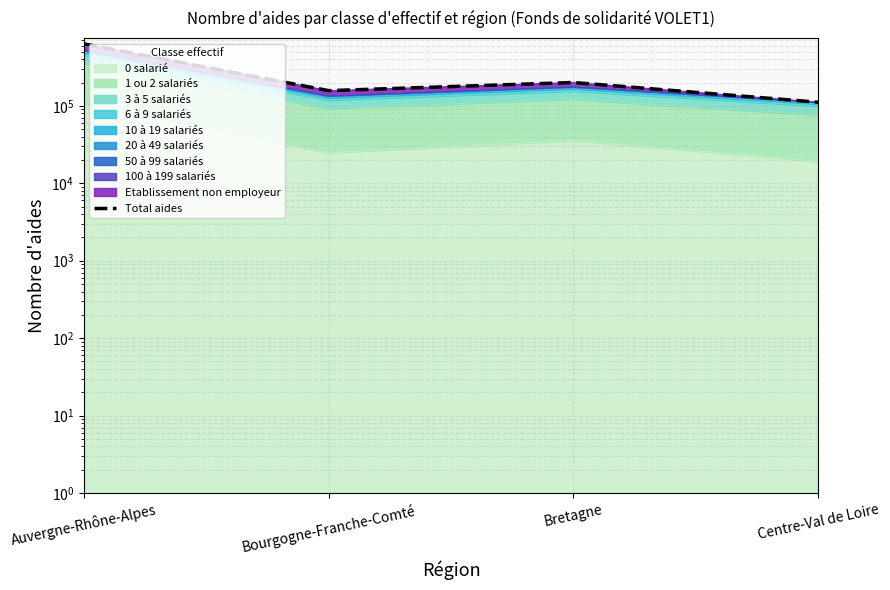

At which label does the data first exceed 200103?

Auvergne-Rhône-Alpes